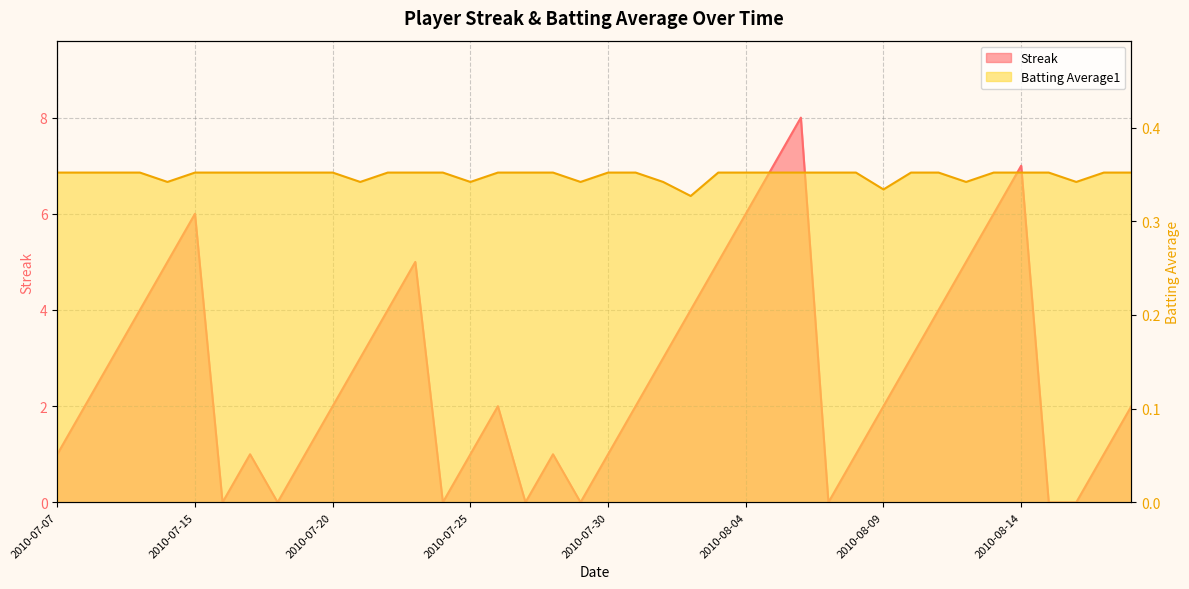

What is the difference between the highest and lowest values at 2010-07-20?

1.6